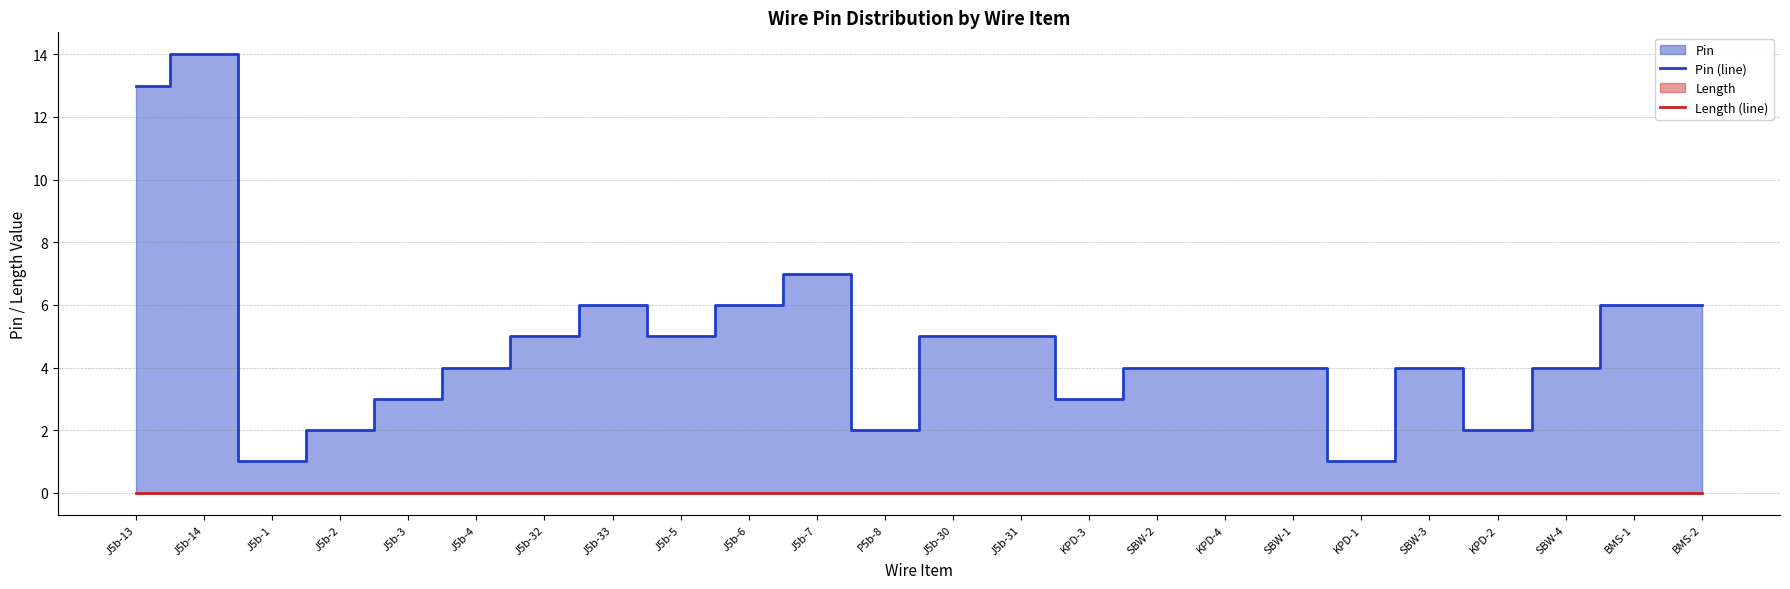

At which category is the sum across all series the highest?

J5b-14